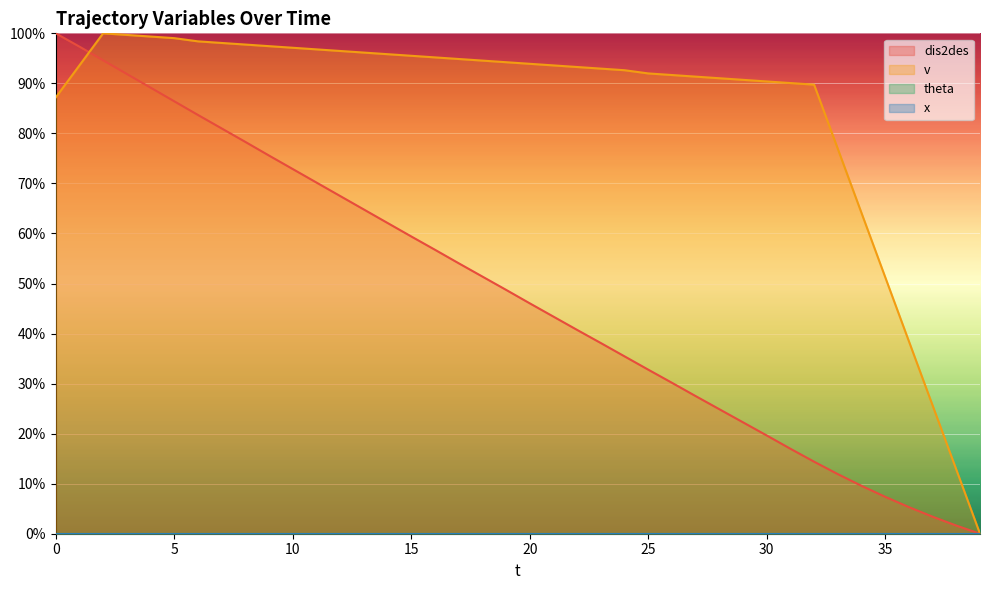

How many lines are shown in the chart?

4